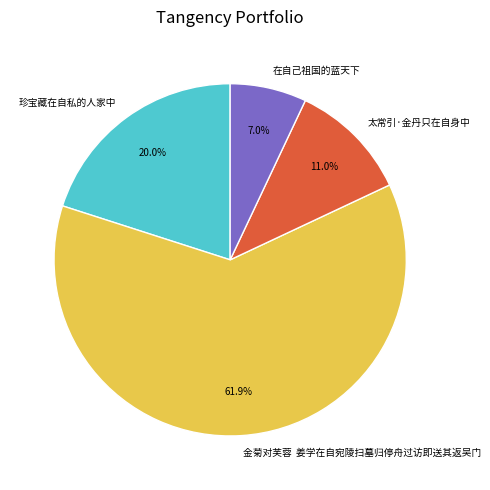

Which slice is the largest?

金菊对芙蓉 姜学在自宛陵扫墓归停舟过访即送其返吴门